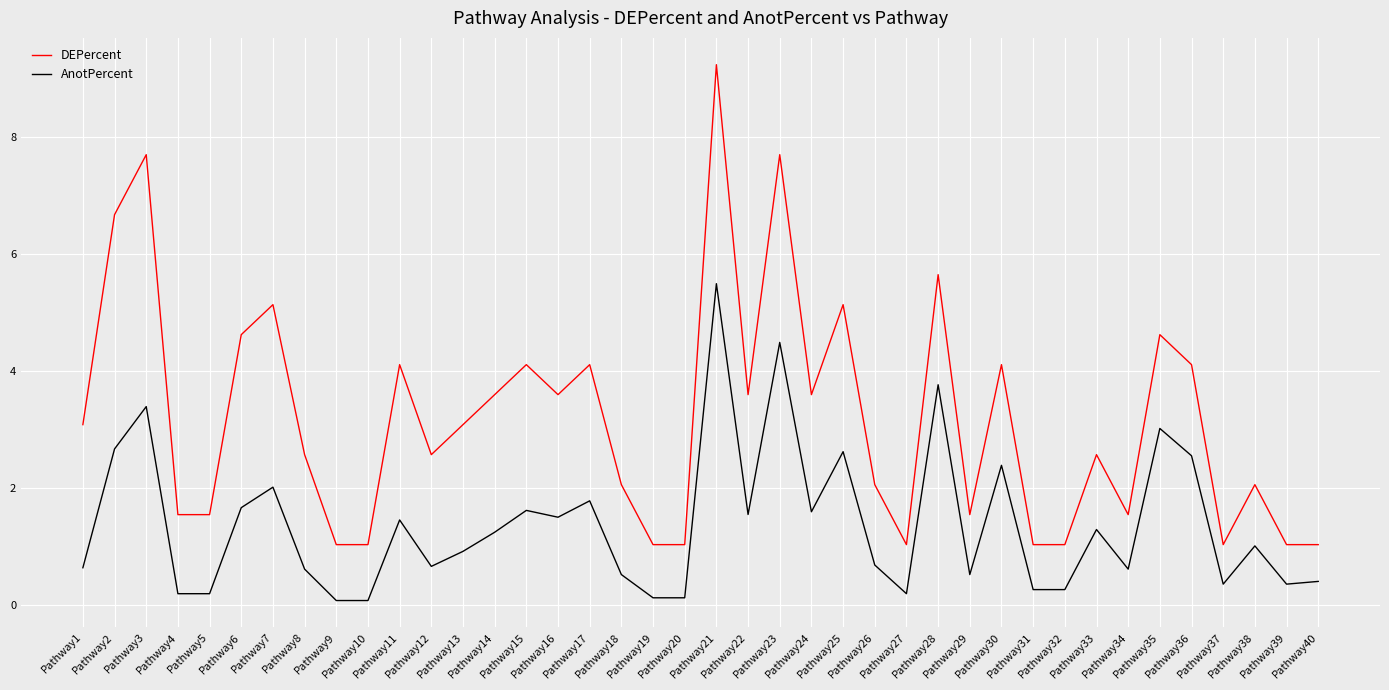

What is the average value of the DEPercent series?

3.2